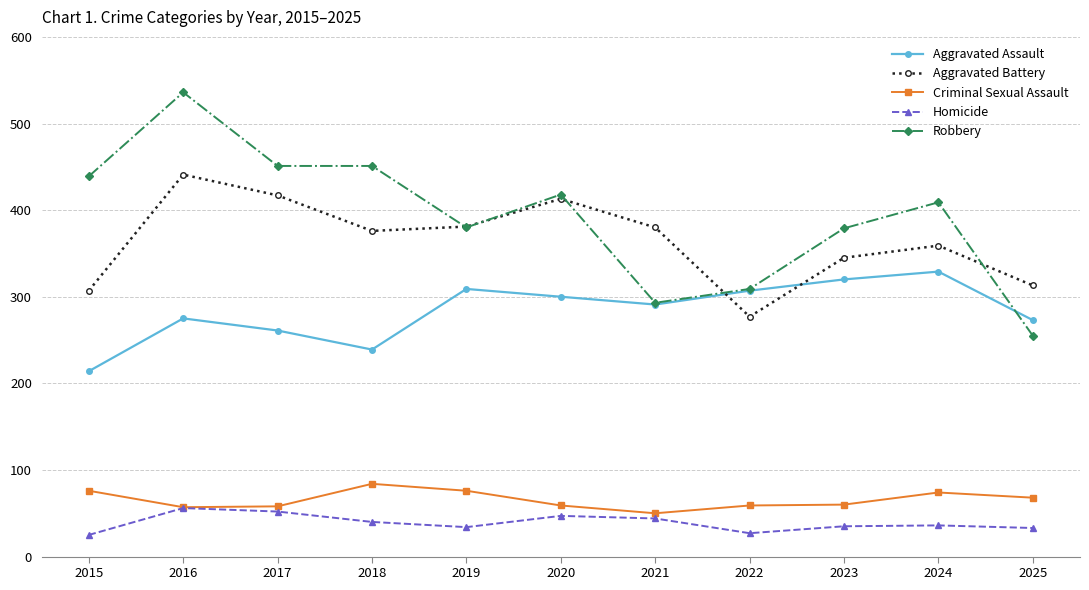

How many lines are shown in the chart?

5